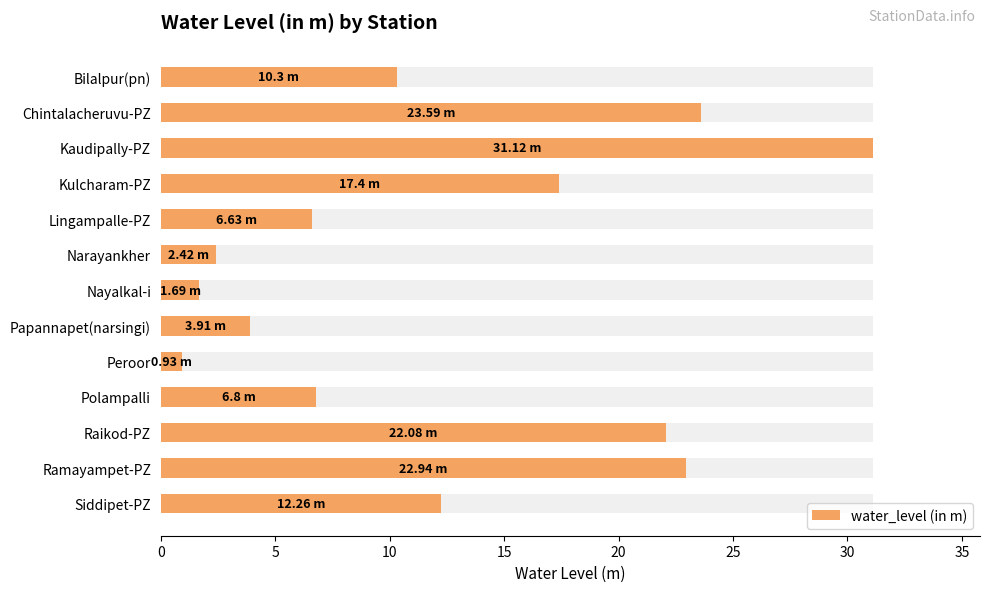

What is the average value?

12.5